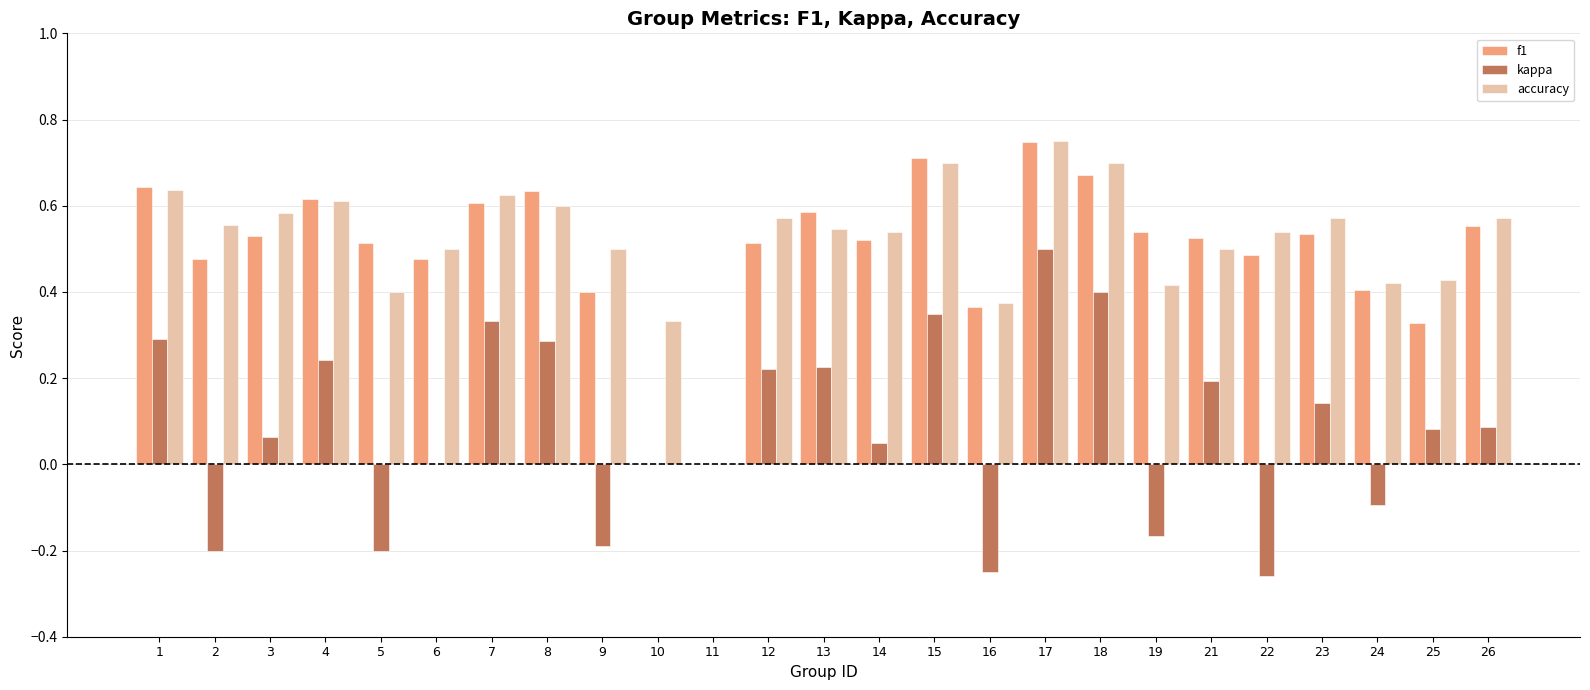

At which category does the chart reach its peak across all series?

17